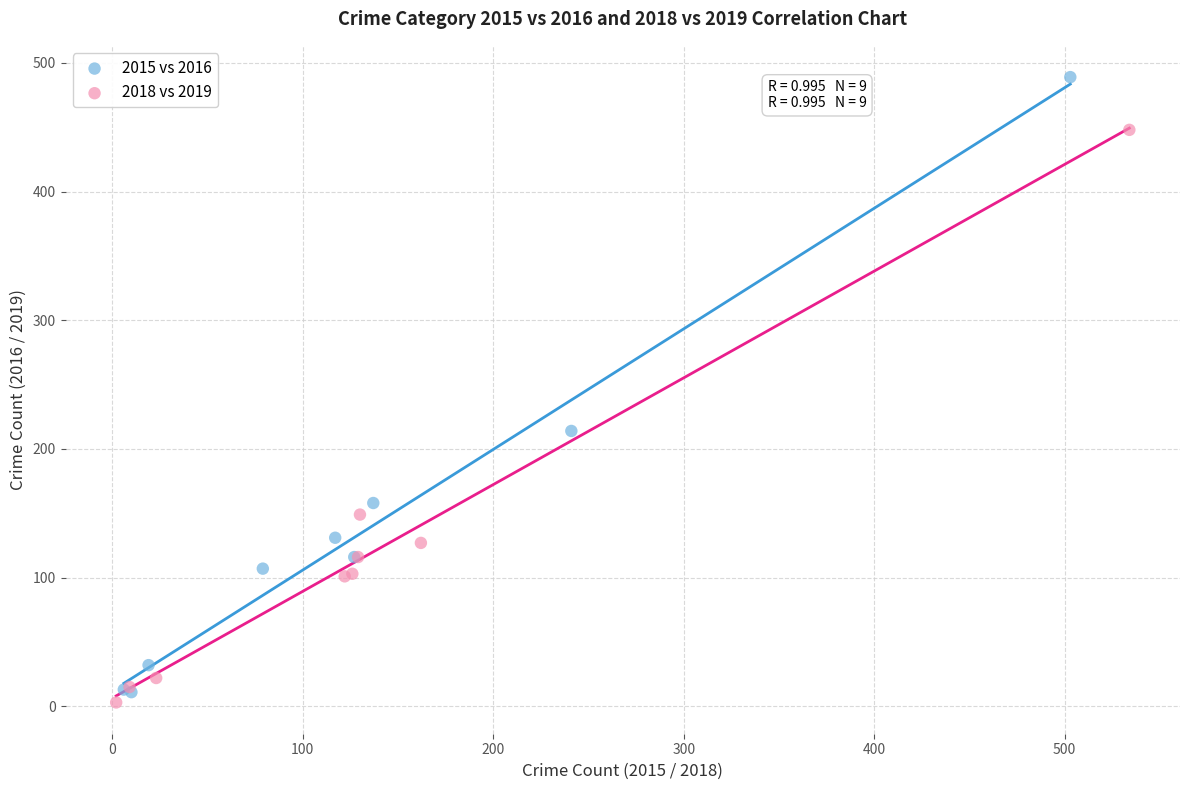

Which series has the largest Y range (max minus min)?

2015 vs 2016